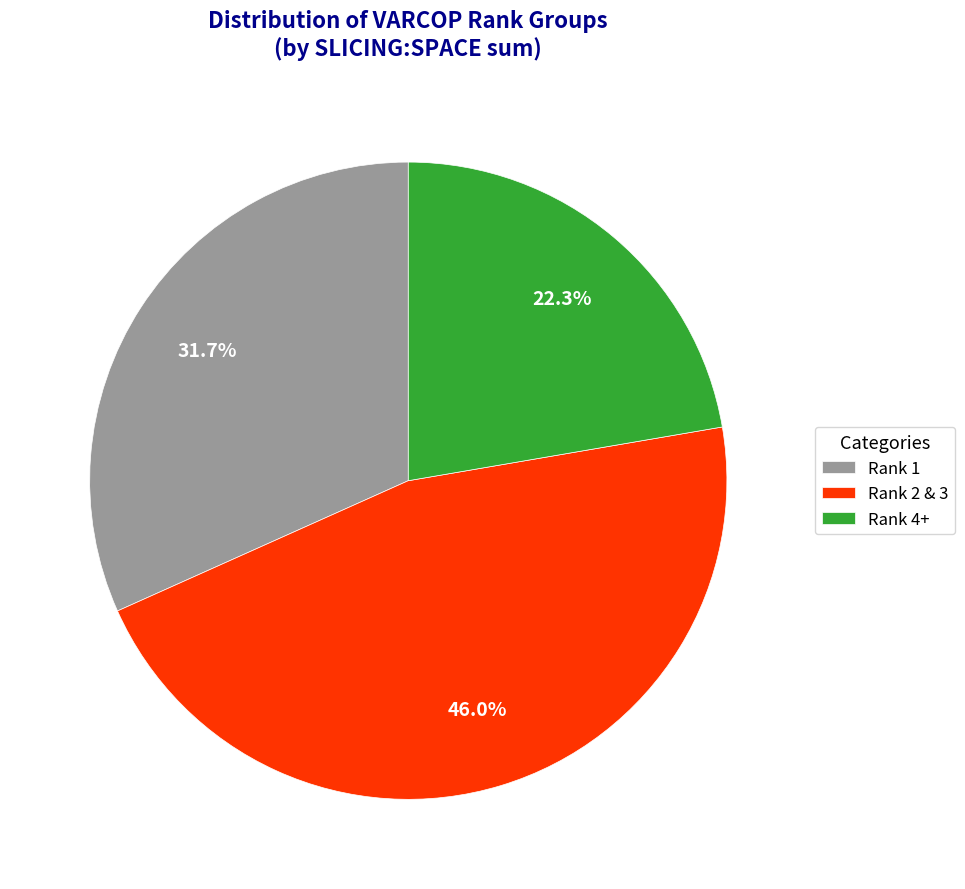

Rank the categories by value from lowest to highest.

Rank 4+, Rank 1, Rank 2 & 3